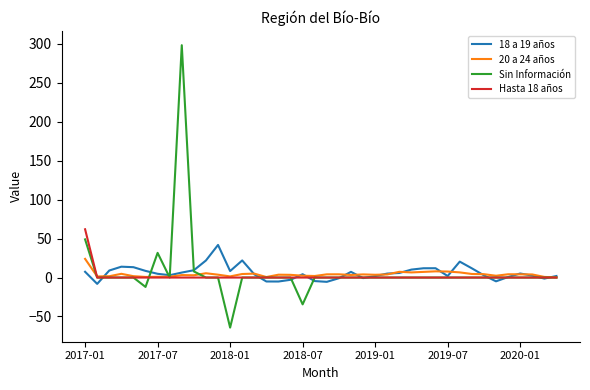

What is the minimum value for Sin Información?

-64.3